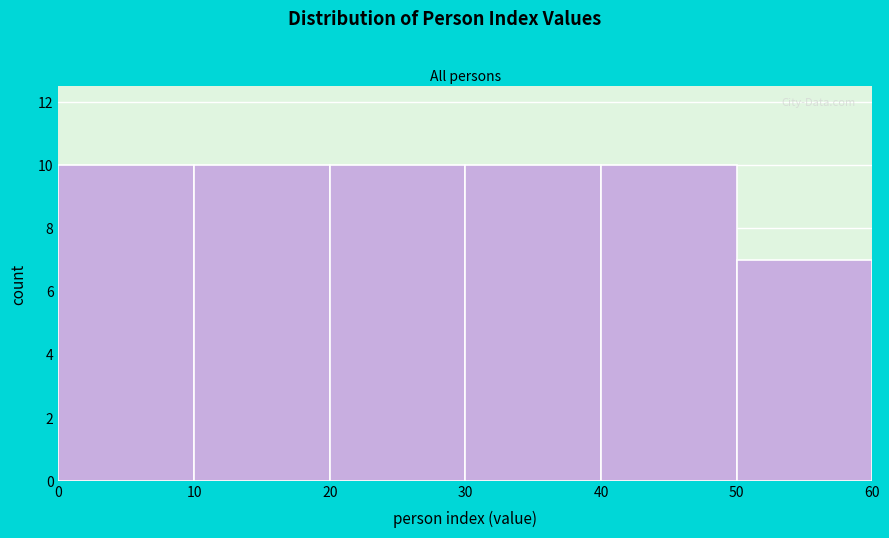

How tall is the bar that spans 50 to 60 on the x-axis? The values are not printed on the chart, so give them approximately, as read against the axis.

7